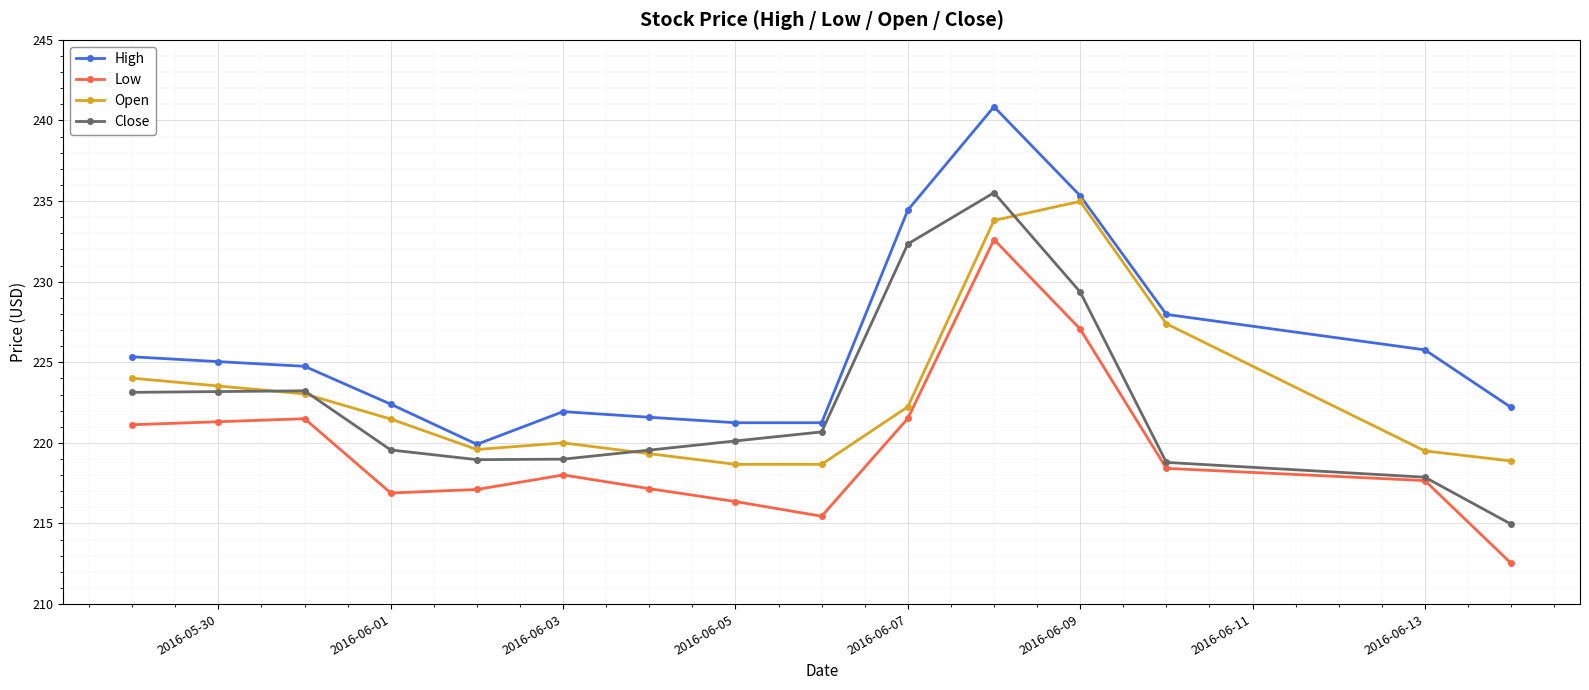

Which series has the largest total across all categories?

High